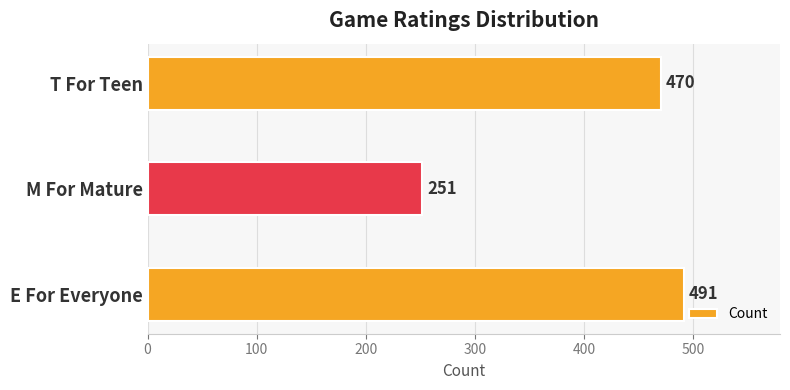

Which has a higher value, T For Teen or E For Everyone?

E For Everyone